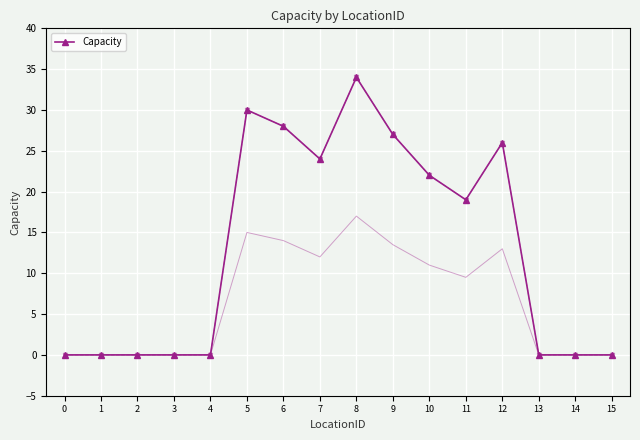

How many interior local peaks (higher than both neighbors) does the data have?

3